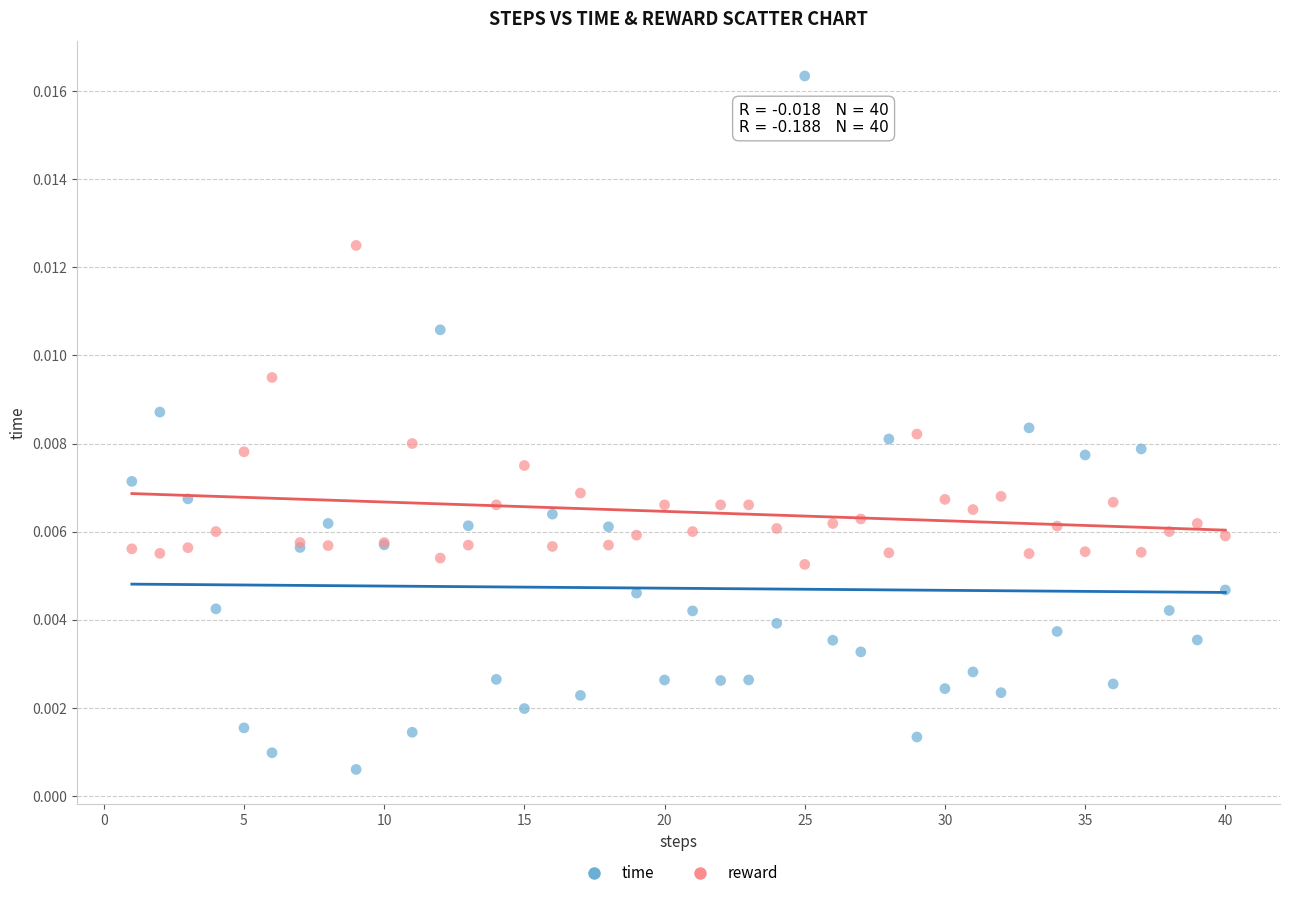

Which series contains the highest Y value?

time